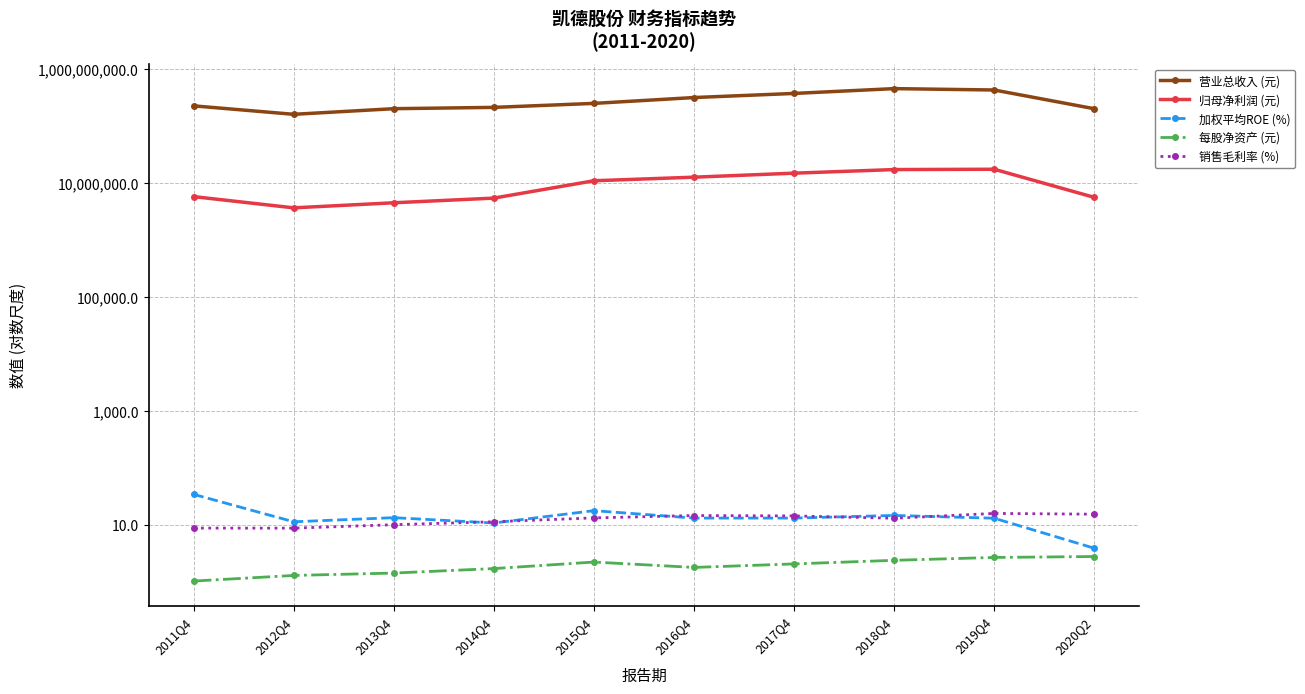

The value of 加权平均ROE (%) at 2018Q4 is 14.5. True or false?

True